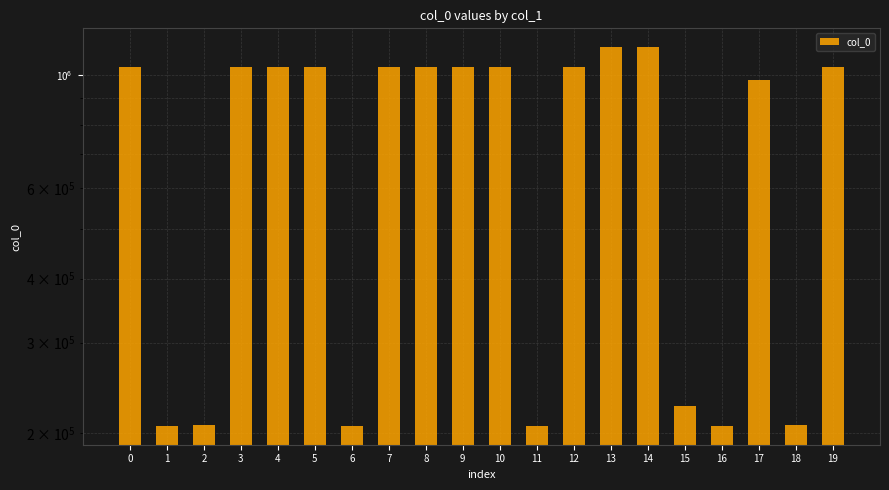

At which category does the chart reach its minimum across all series?

11